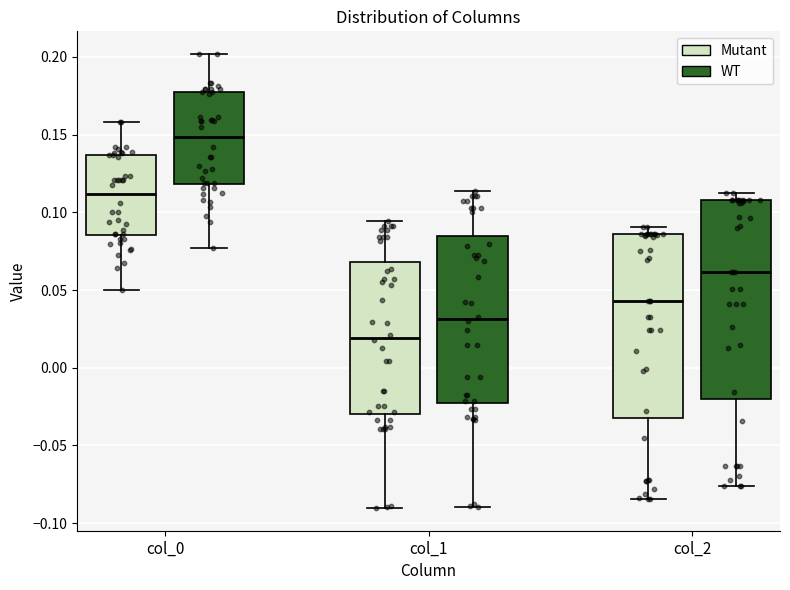

Reading left to right, transcribe this box plot: for each box, give where its median line is, the range the box spans, and where its two whiskers end, as read against the y-axis. The values are not printed on the chart, so give them approximately, as read against the axis.

col_0 (Mutant): median 0.110, box 0.085 to 0.135, whiskers 0.050 to 0.160
col_0 (WT): median 0.150, box 0.120 to 0.180, whiskers 0.075 to 0.200
col_1 (Mutant): median 0.020, box -0.030 to 0.070, whiskers -0.090 to 0.095
col_1 (WT): median 0.030, box -0.025 to 0.085, whiskers -0.090 to 0.115
col_2 (Mutant): median 0.045, box -0.030 to 0.085, whiskers -0.085 to 0.090
col_2 (WT): median 0.060, box -0.020 to 0.110, whiskers -0.075 to 0.115